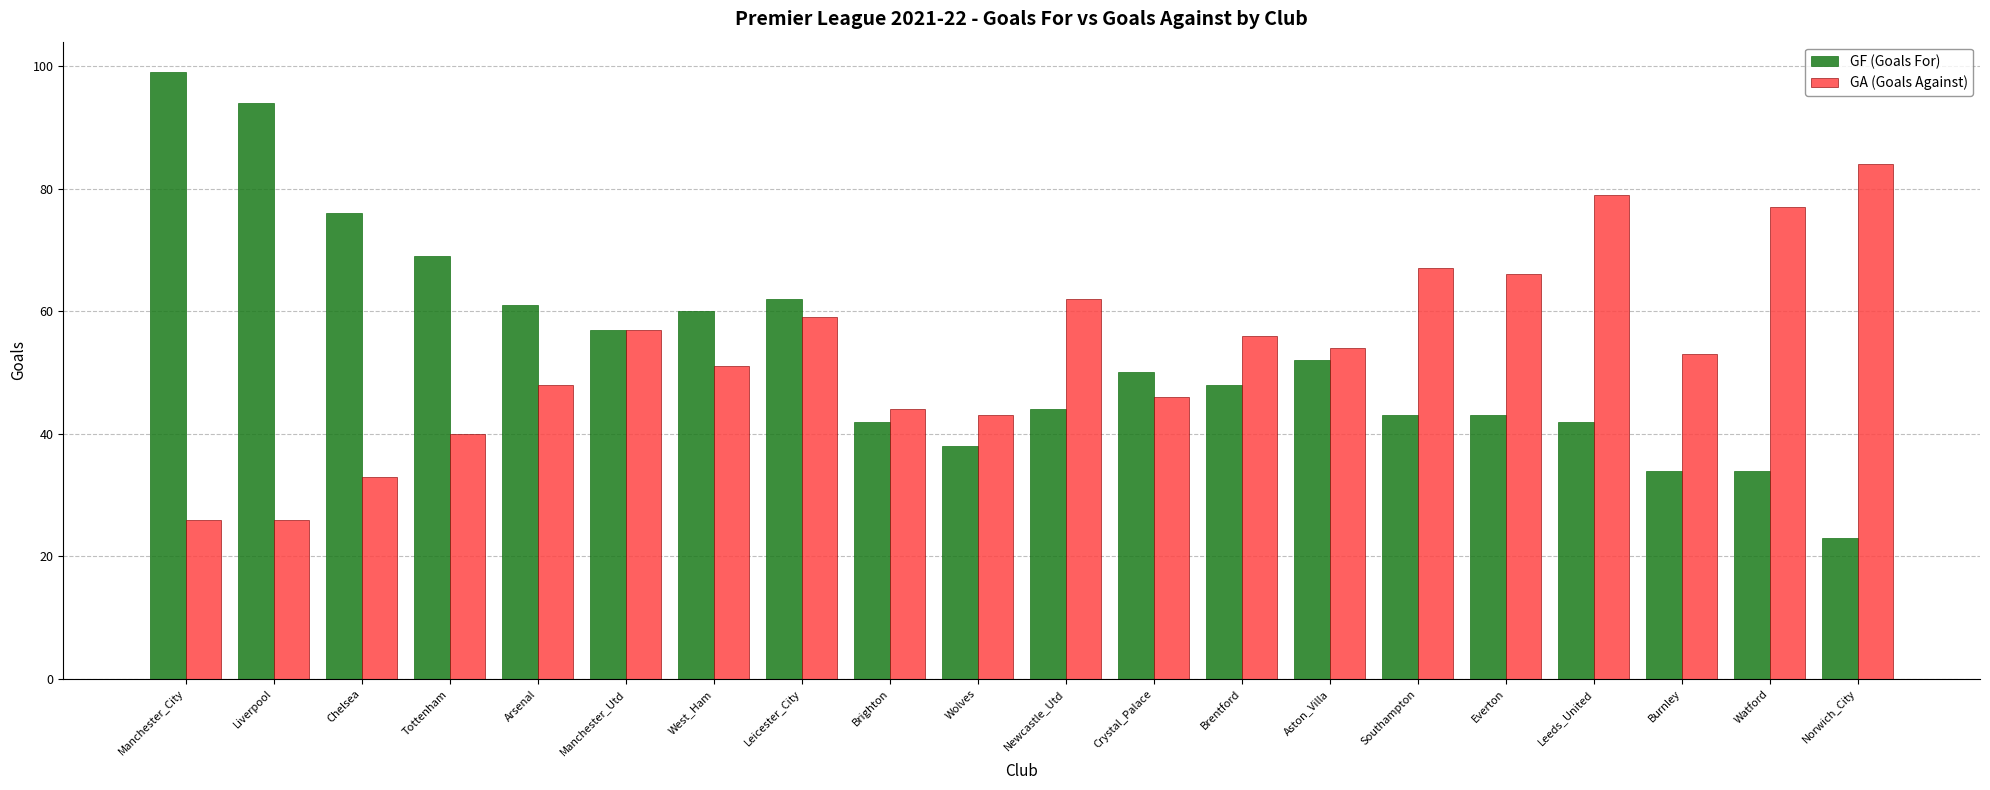

True or false: GA (Goals Against) has a value of 113 at Southampton.

False